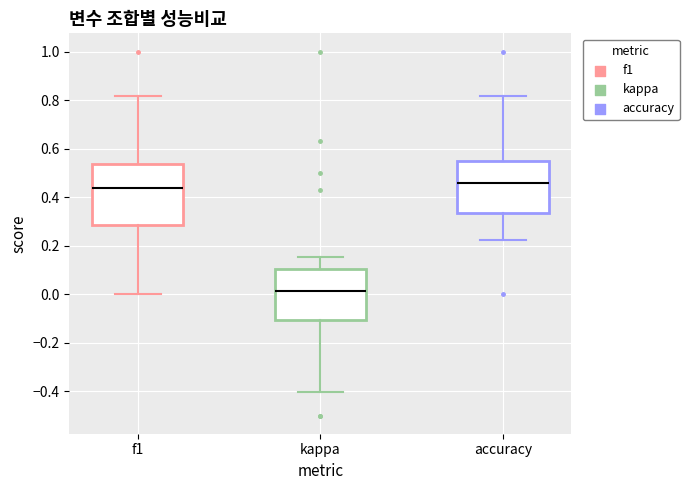

Reading left to right, transcribe this box plot: for each box, give where its median line is, the range the box spans, and where its two whiskers end, as read against the y-axis. The values are not printed on the chart, so give them approximately, as read against the axis.

f1: median 0.44, box 0.28 to 0.54, whiskers 0.00 to 0.82
kappa: median 0.02, box -0.10 to 0.10, whiskers -0.40 to 0.16
accuracy: median 0.46, box 0.34 to 0.54, whiskers 0.22 to 0.82